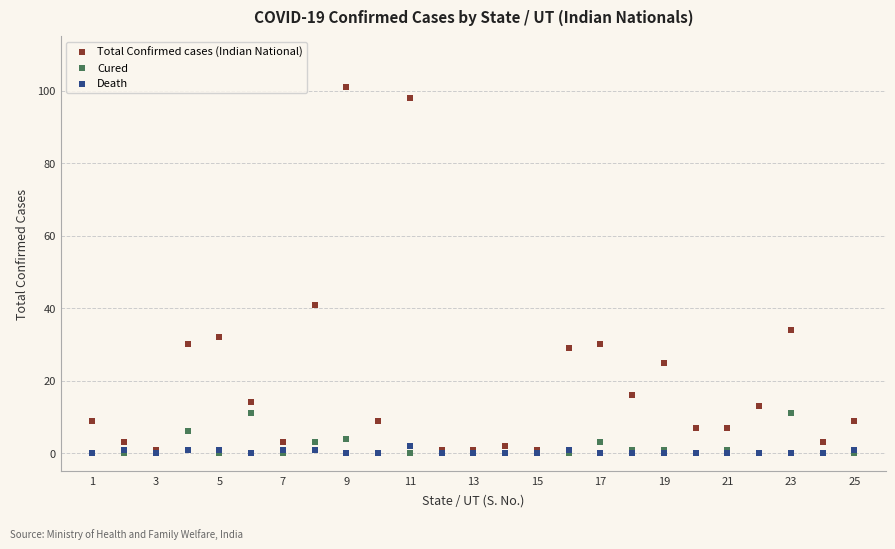

Across all series, what Y value is closest to 50?

41